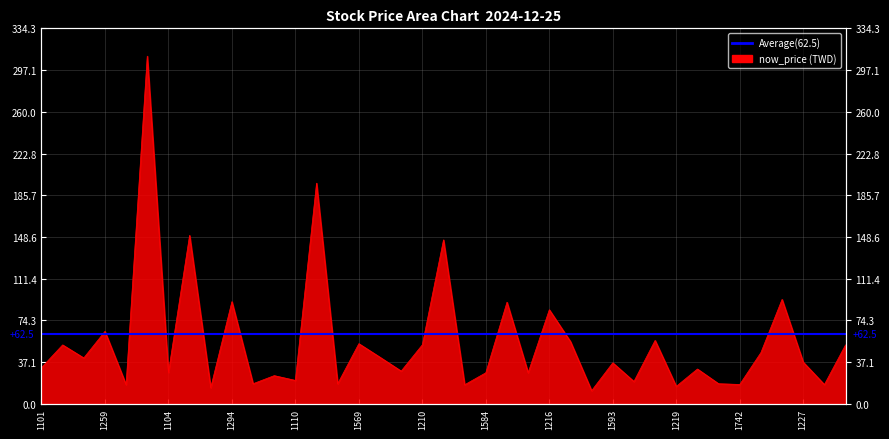

Approximately how many times larger is the value at 1593 compared to 1102?

0.9